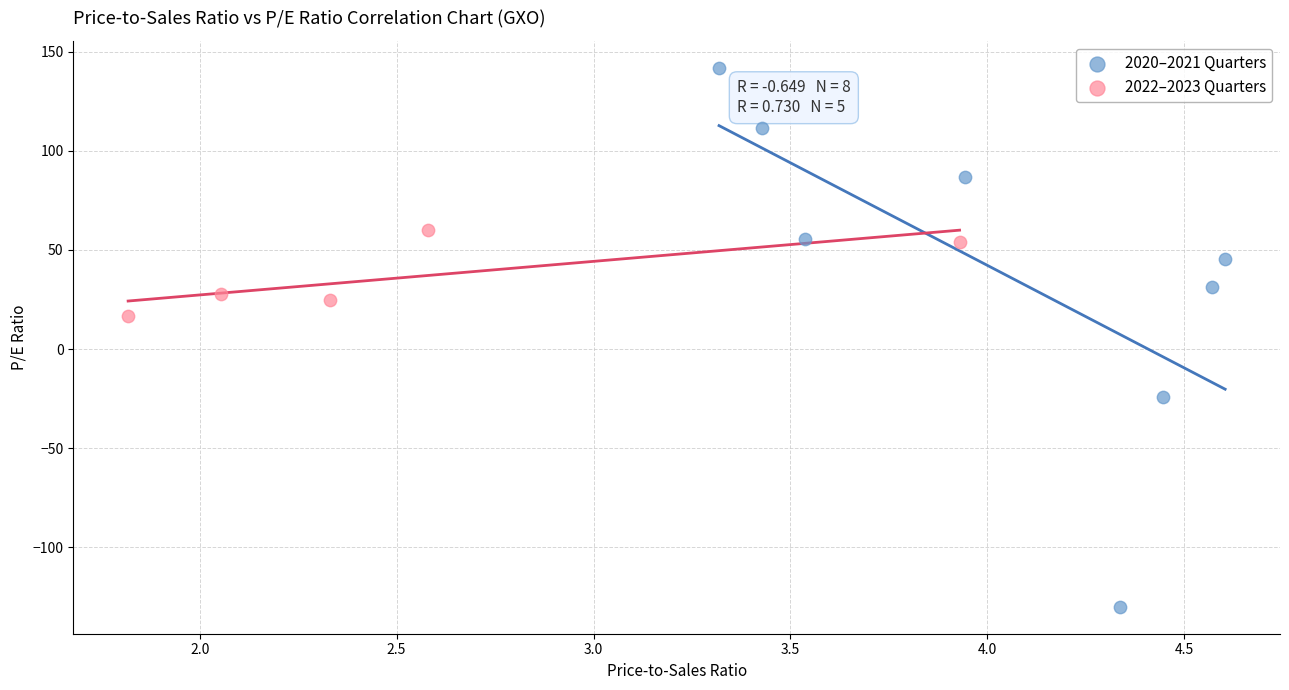

Which series reaches the maximum Y coordinate?

2020–2021 Quarters